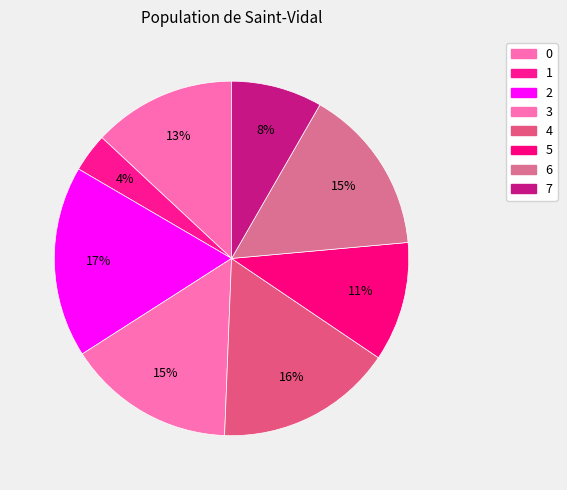

Is there any slice that represents more than half of the pie?

No